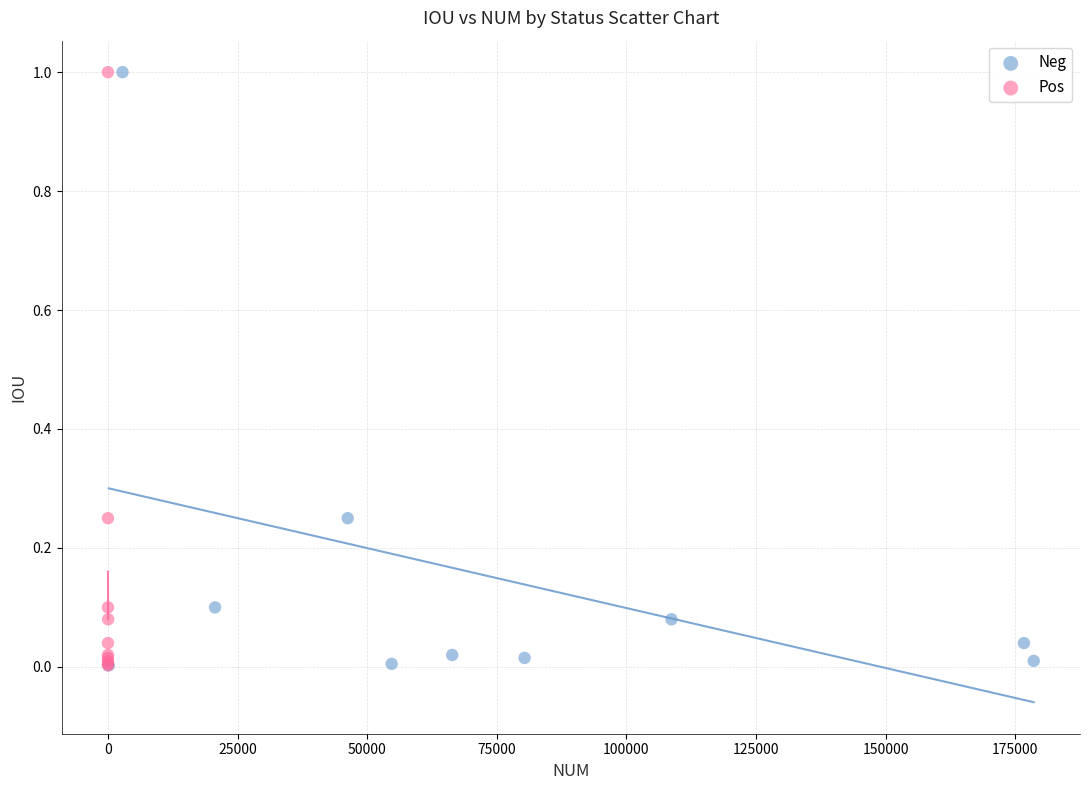

What are all the series names shown in the legend?

Neg, Pos